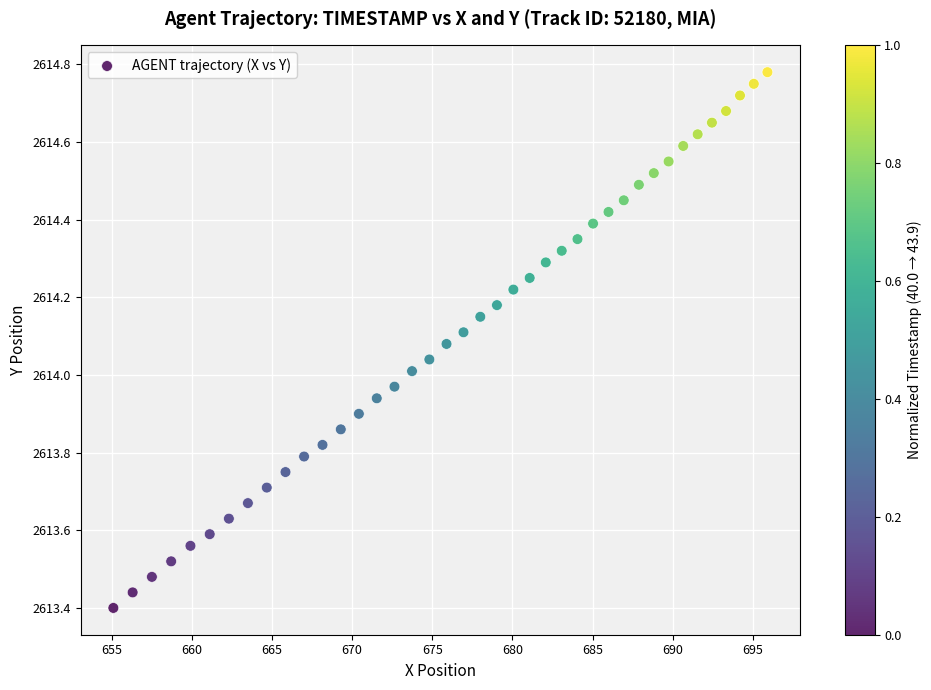

What is the range of Y values (max minus min)?

1.4